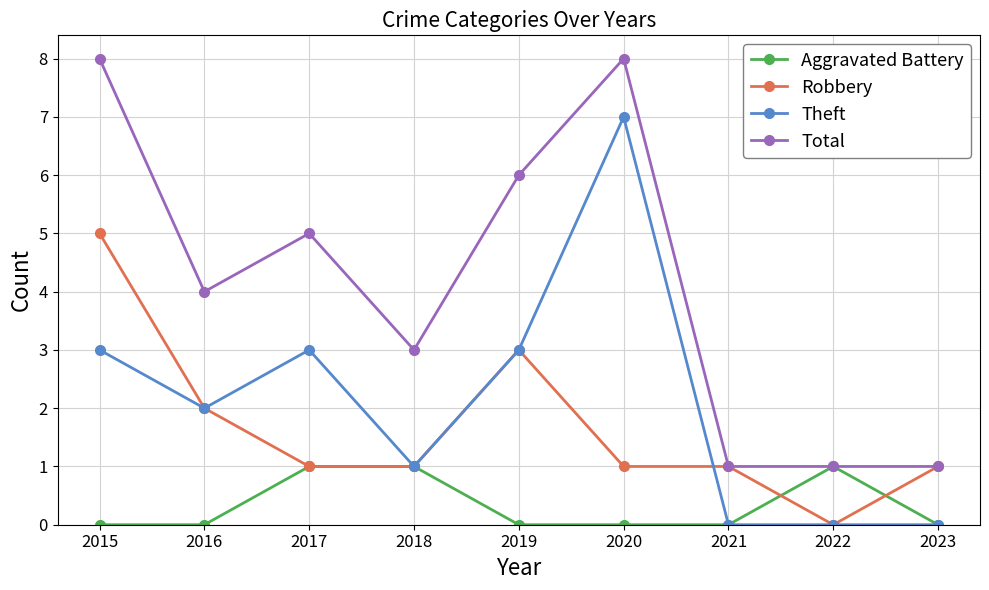

Is the value of Aggravated Battery at 2021 greater than the value of Robbery at 2023?

No